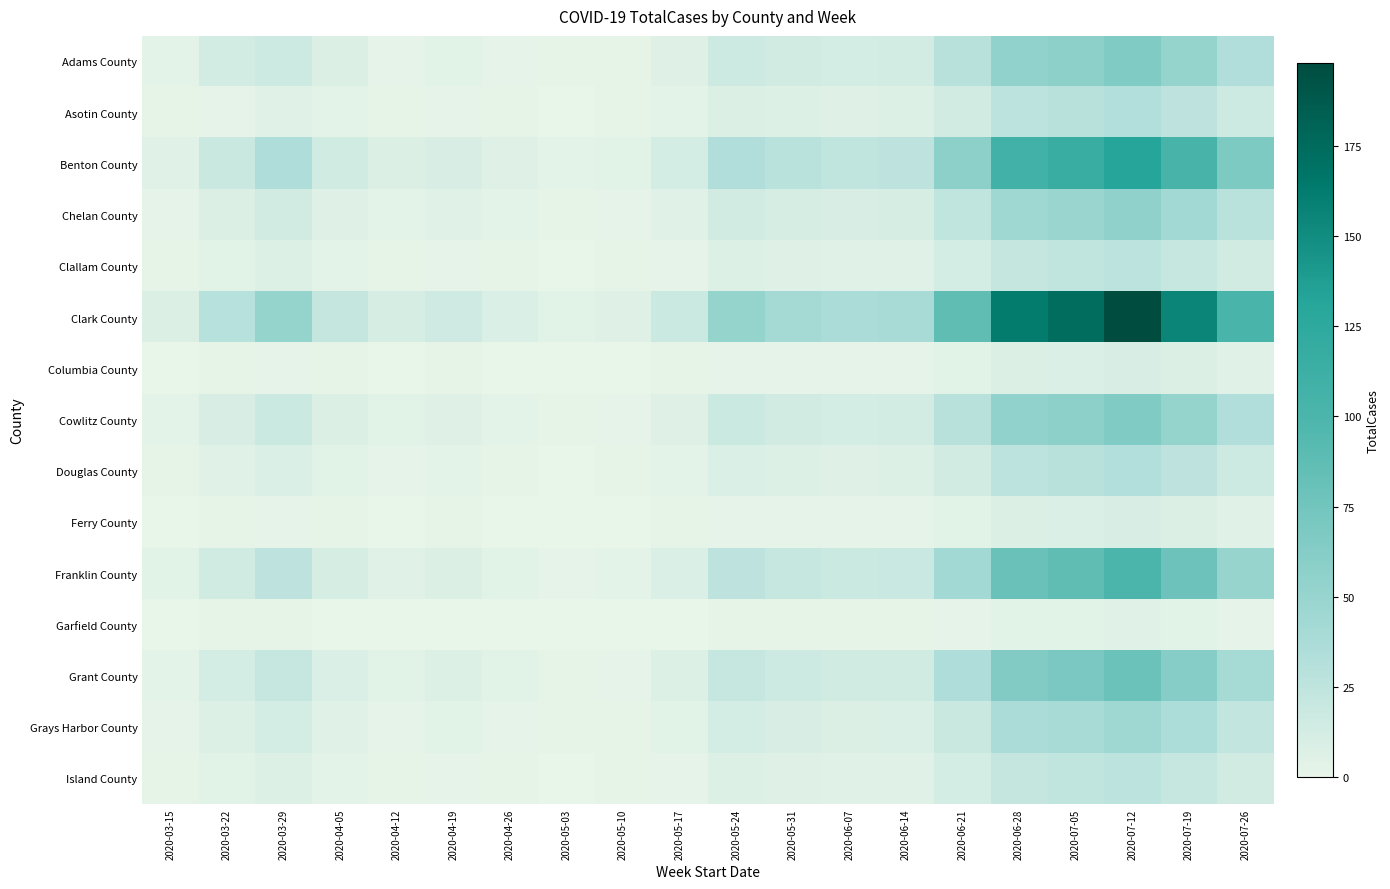

What is the total value across all series at 2020-05-10?

25